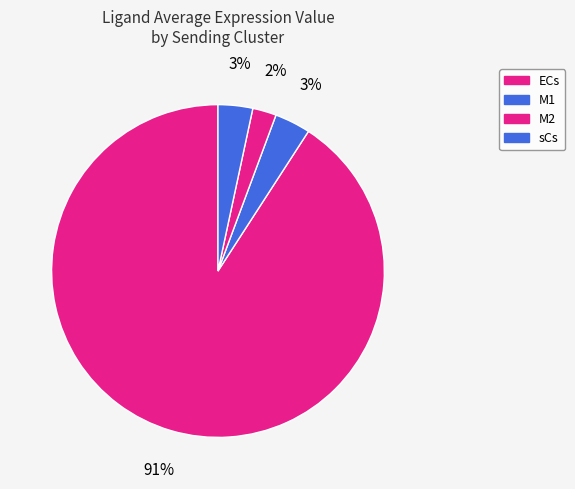

Combined, do M2 and M1 account for over 50%?

No